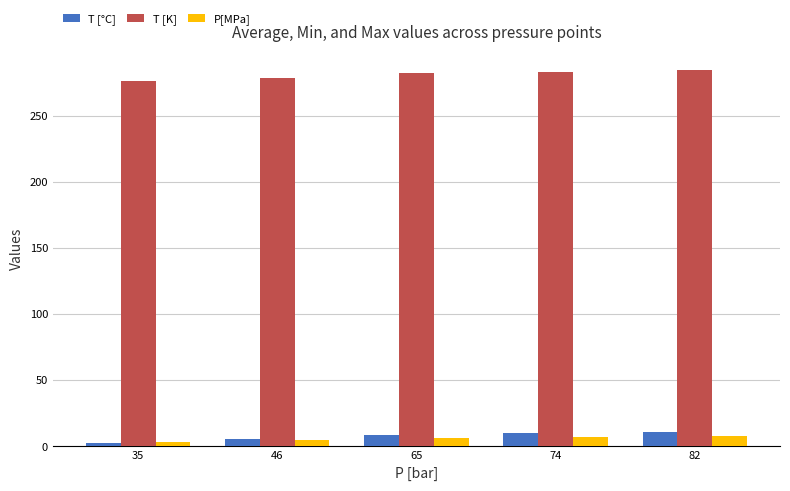

What is the difference between the highest and lowest values at 82?

275.9